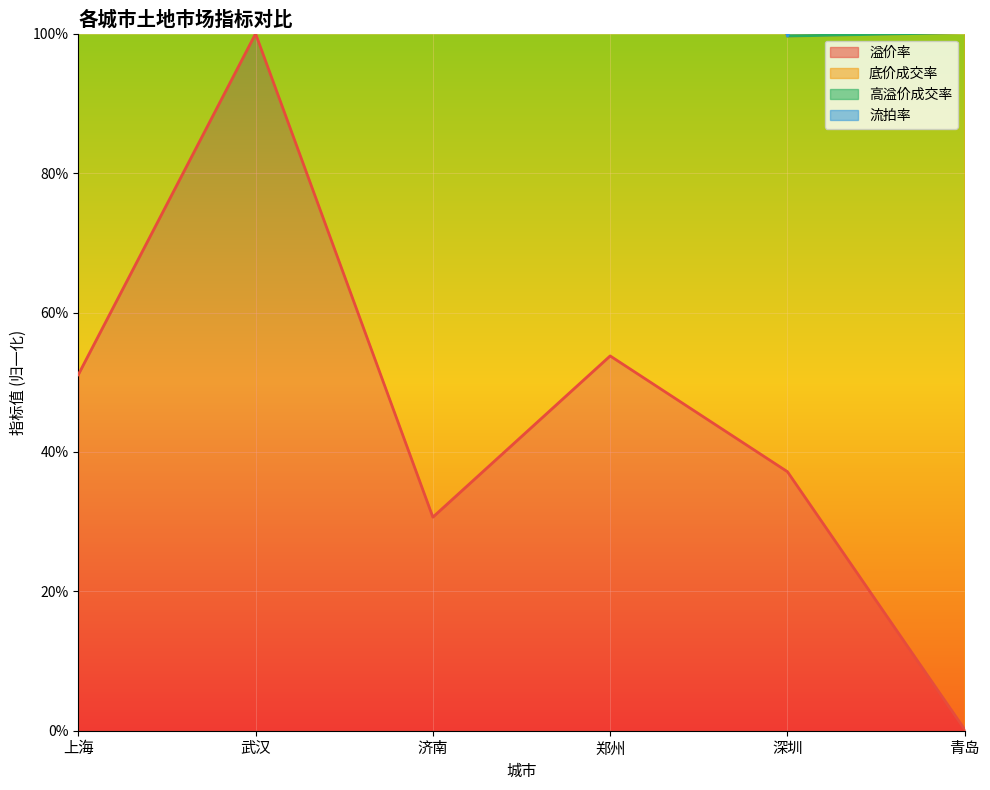

Reading right to left, extract all data points from this chart.

溢价率: 青岛=0.0	深圳=0.4	郑州=0.5	济南=0.3	武汉=1.0	上海=0.5
高溢价成交率: 青岛=1.0	深圳=1.0	郑州=2.2	济南=1.1	武汉=2.7	上海=1.1